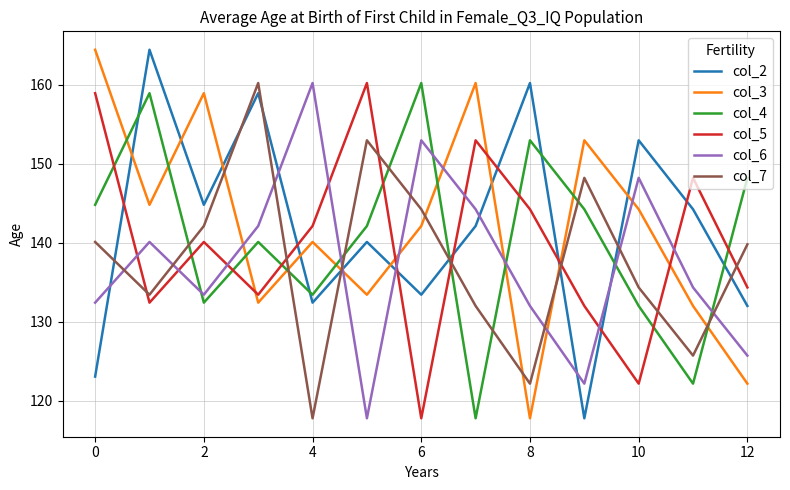

True or false: col_2 and col_6 cross at least once.

True